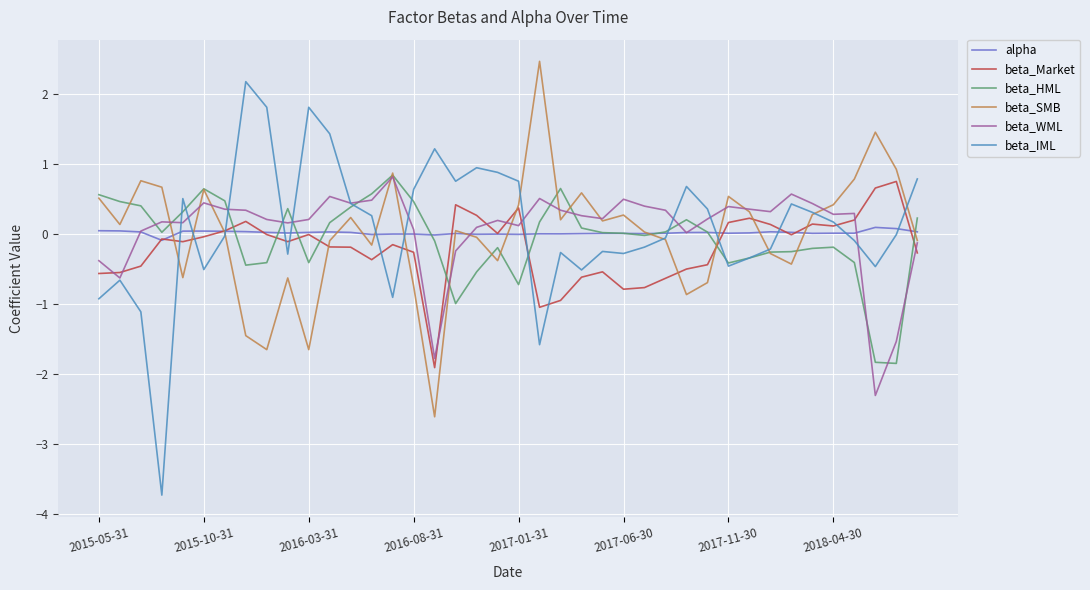

What is the greatest value displayed?

2.5